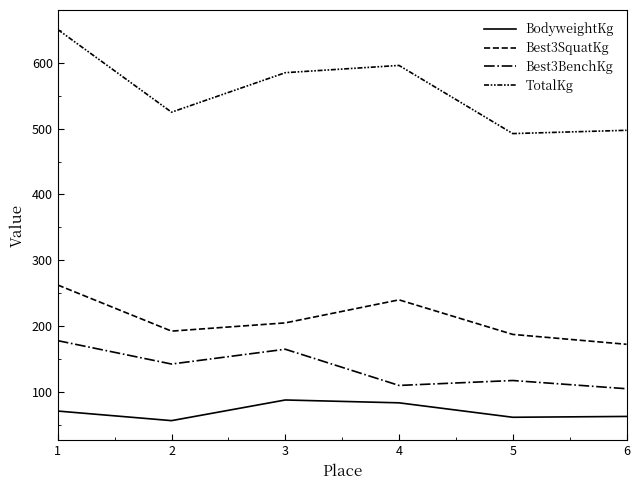

Reading left to right, transcribe all the data shown in this chart.

BodyweightKg: 71.1	56.5	87.9	83.6	61.7	62.9
Best3SquatKg: 262.5	192.5	205.0	240.0	187.5	172.5
Best3BenchKg: 178.0	142.5	165.0	110.0	117.5	105.0
TotalKg: 650.5	525.0	585.0	596.0	492.5	497.5